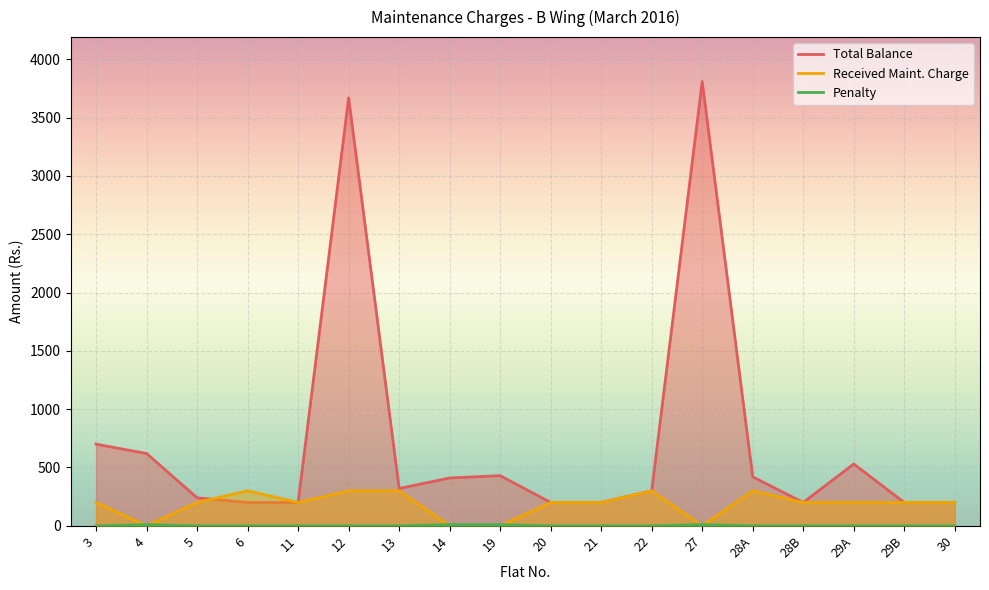

What is the greatest value displayed?

3810